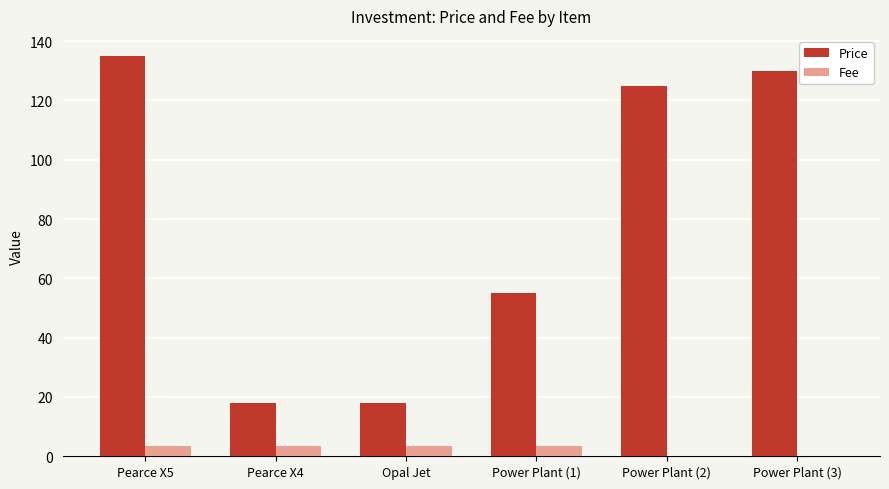

What are all the series names shown in the legend?

Price, Fee